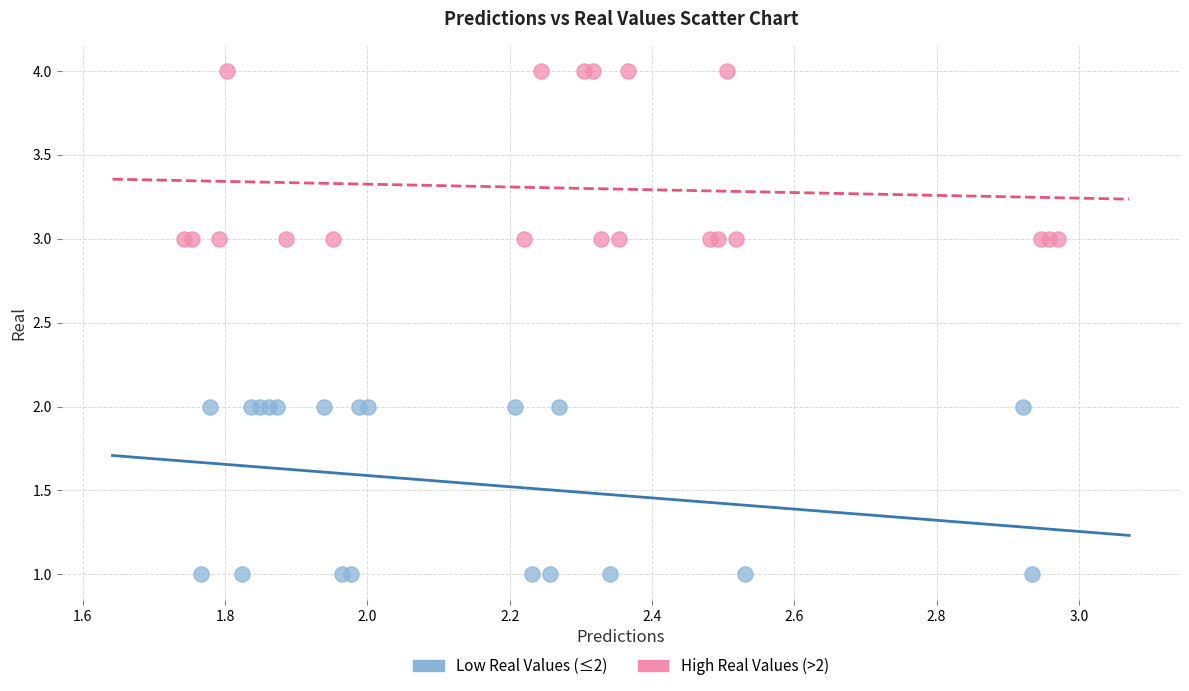

Which series contains the highest Y value?

High Real Values (>2)